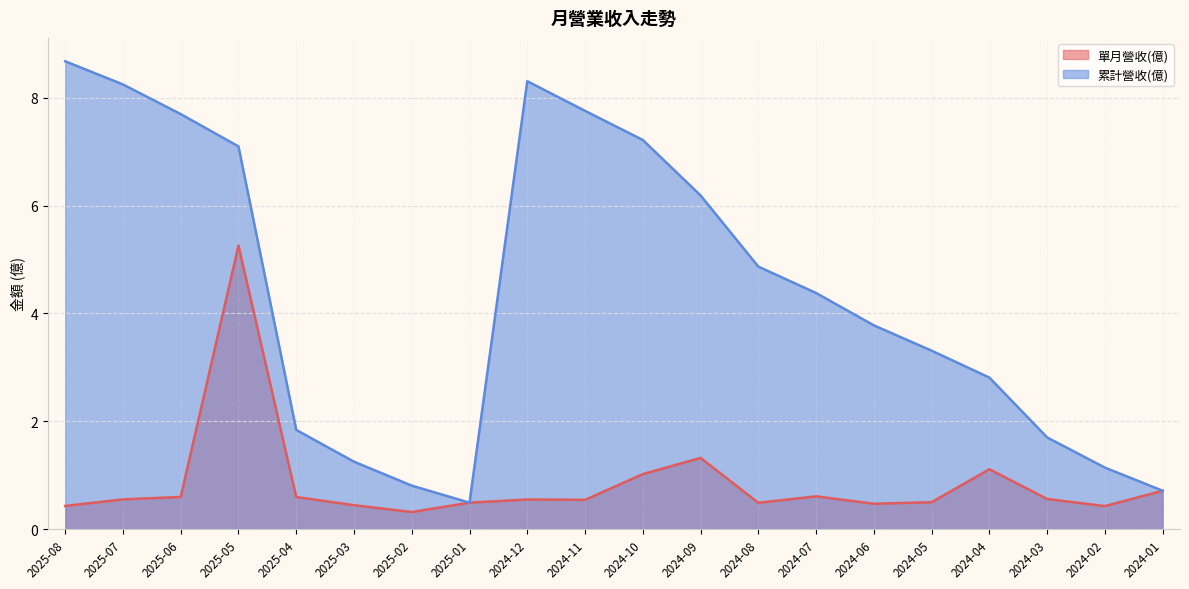

At which label is 單月營收(億) closest to 2?

2024-09